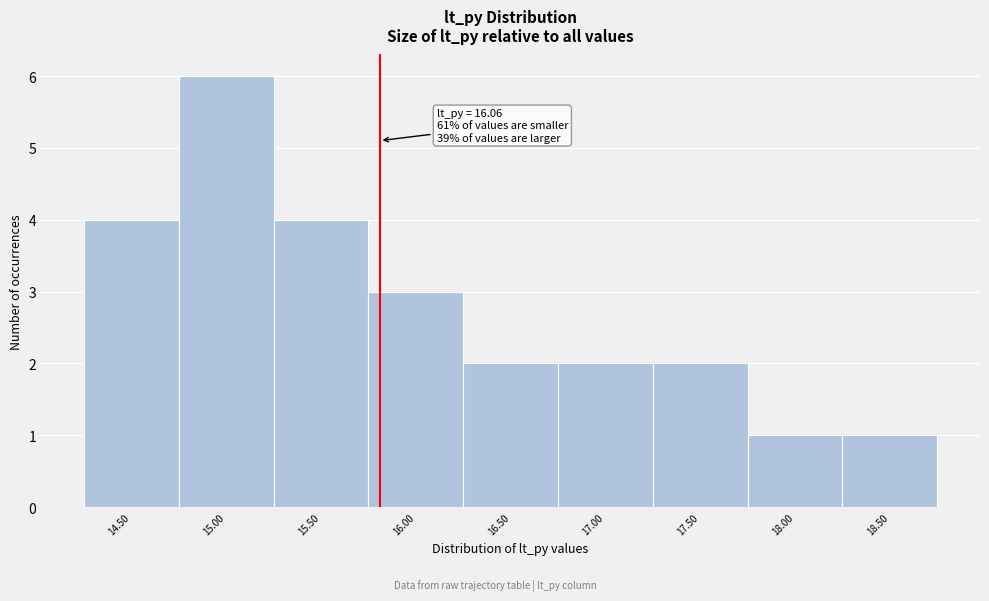

Reading left to right, extract all data points from this chart.

14.50=4	15.00=6	15.50=4	16.00=3	16.50=2	17.00=2	17.50=2	18.00=1	18.50=1